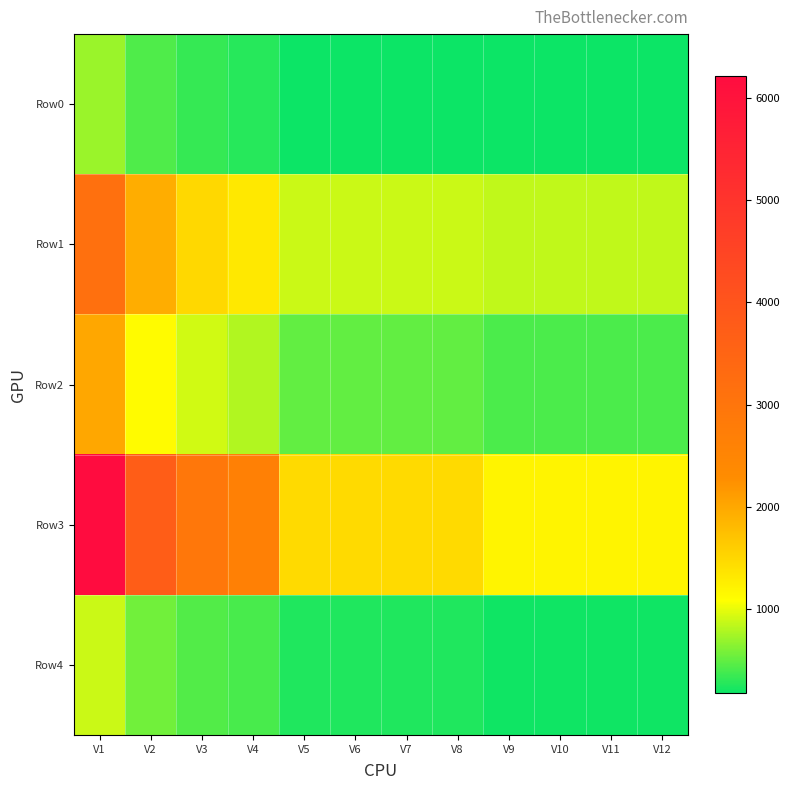

Reading left to right, transcribe all the data shown in this chart.

Row0: V1=712.0	V2=429.0	V3=340.0	V4=281.0	V5=179.8	V6=179.8	V7=179.8	V8=179.8	V9=188.8	V10=188.8	V11=188.8	V12=188.8
Row1: V1=3153.0	V2=1936.0	V3=1499.0	V4=1325.0	V5=893.8	V6=893.8	V7=893.8	V8=893.8	V9=855.8	V10=855.8	V11=855.8	V12=855.8
Row2: V1=2011.0	V2=1124.0	V3=917.0	V4=802.0	V5=506.5	V6=506.5	V7=506.5	V8=506.5	V9=425.5	V10=425.5	V11=425.5	V12=425.5
Row3: V1=6214.0	V2=3728.0	V3=2918.0	V4=2663.0	V5=1464.8	V6=1464.8	V7=1464.8	V8=1464.8	V9=1204.2	V10=1204.2	V11=1204.2	V12=1204.2
Row4: V1=894.0	V2=565.0	V3=447.0	V4=411.0	V5=250.8	V6=250.8	V7=250.8	V8=250.8	V9=195.2	V10=195.2	V11=195.2	V12=195.2